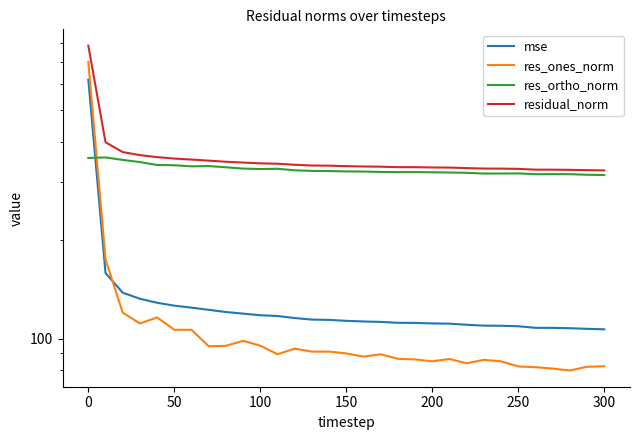

What is the difference between the maximum and minimum values in the mse series?

512.0